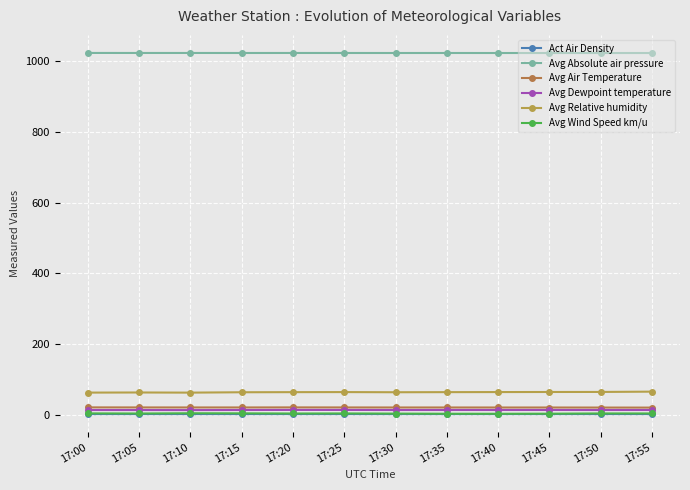

Rank the series by their maximum value, from highest to lowest.

Avg Absolute air pressure, Avg Relative humidity, Avg Air Temperature, Avg Dewpoint temperature, Avg Wind Speed km/u, Act Air Density